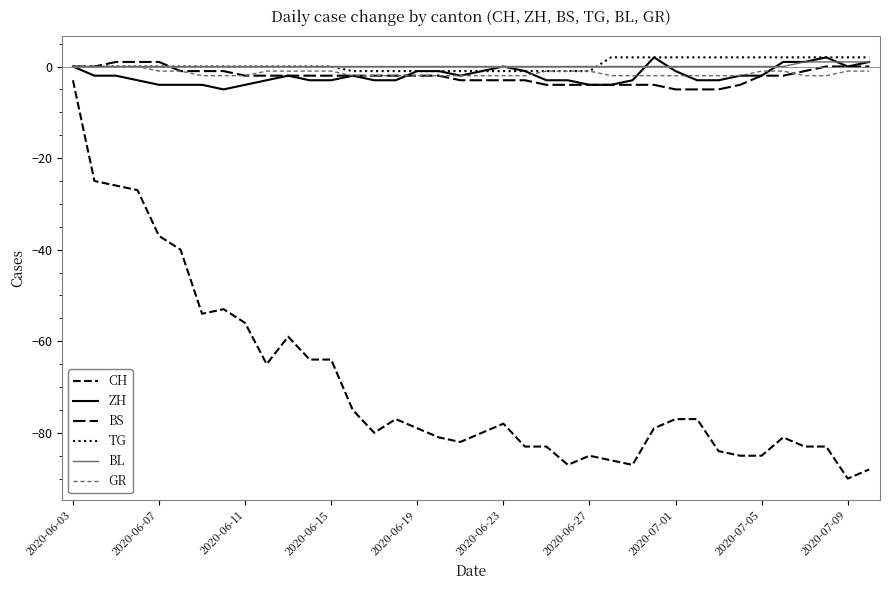

Does the chart display data point markers on the line(s)?

No